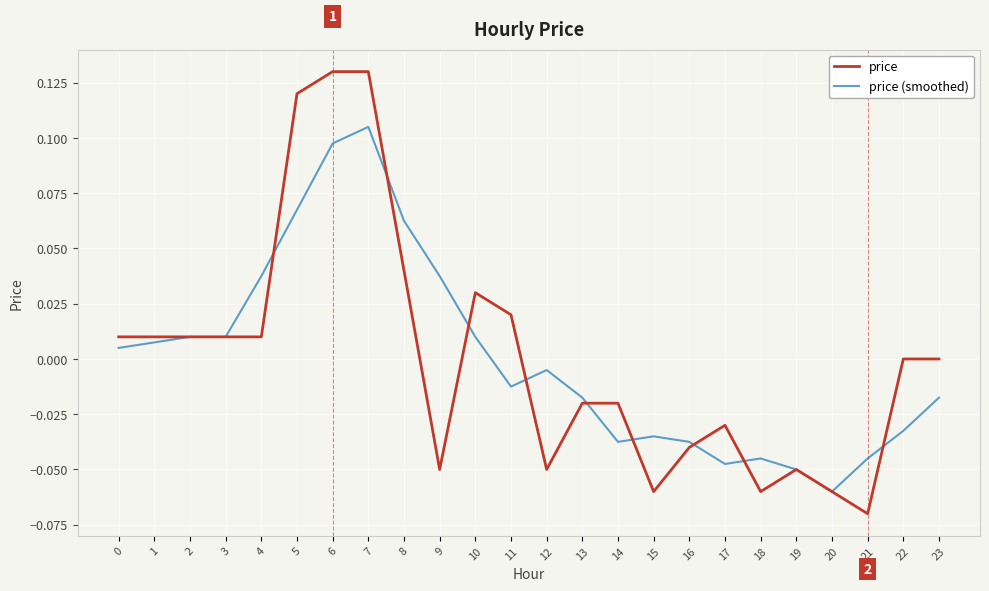

Which series has the widest spread of values?

price